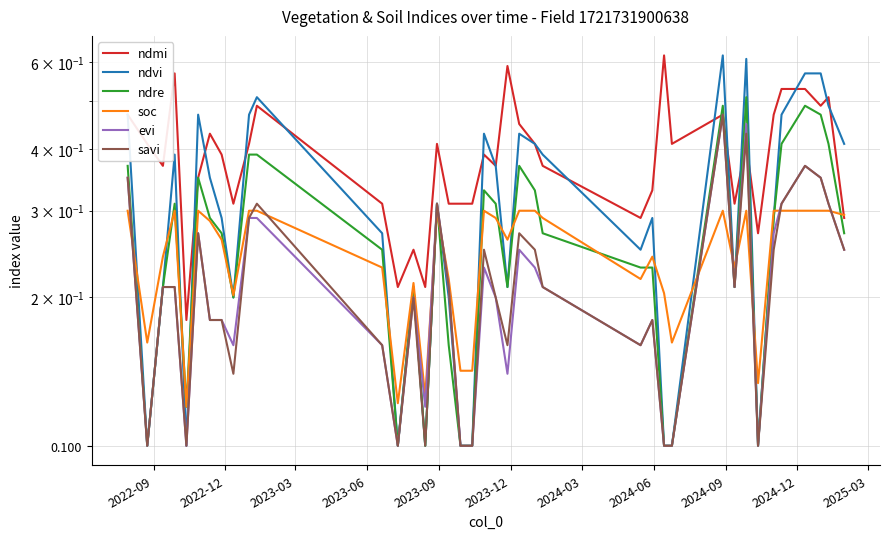

How many interior local valleys does the ndre series have?

8